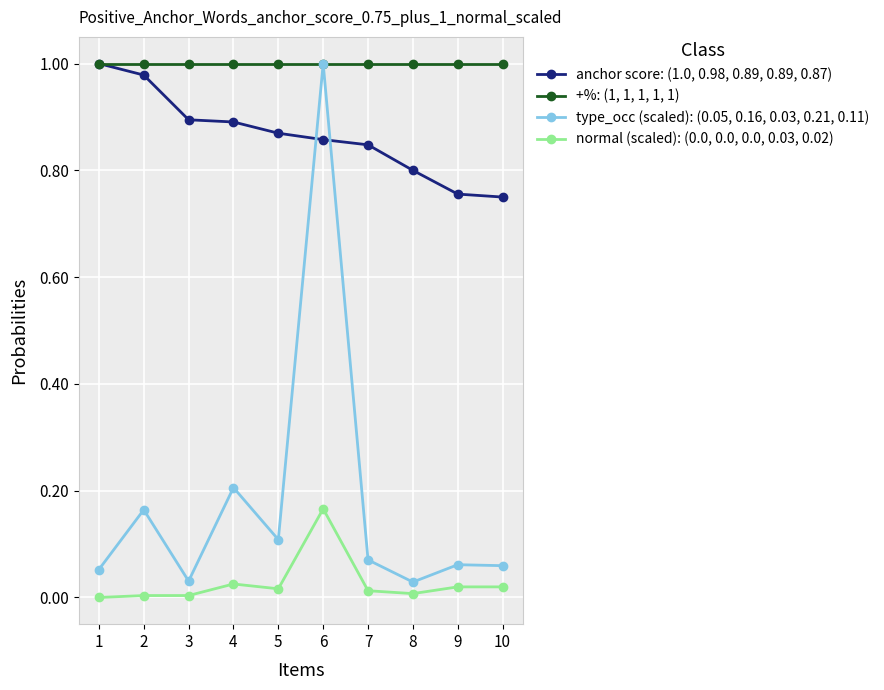

Which series has the largest range (max minus min)?

type_occ (scaled): (0.05, 0.16, 0.03, 0.21, 0.11)